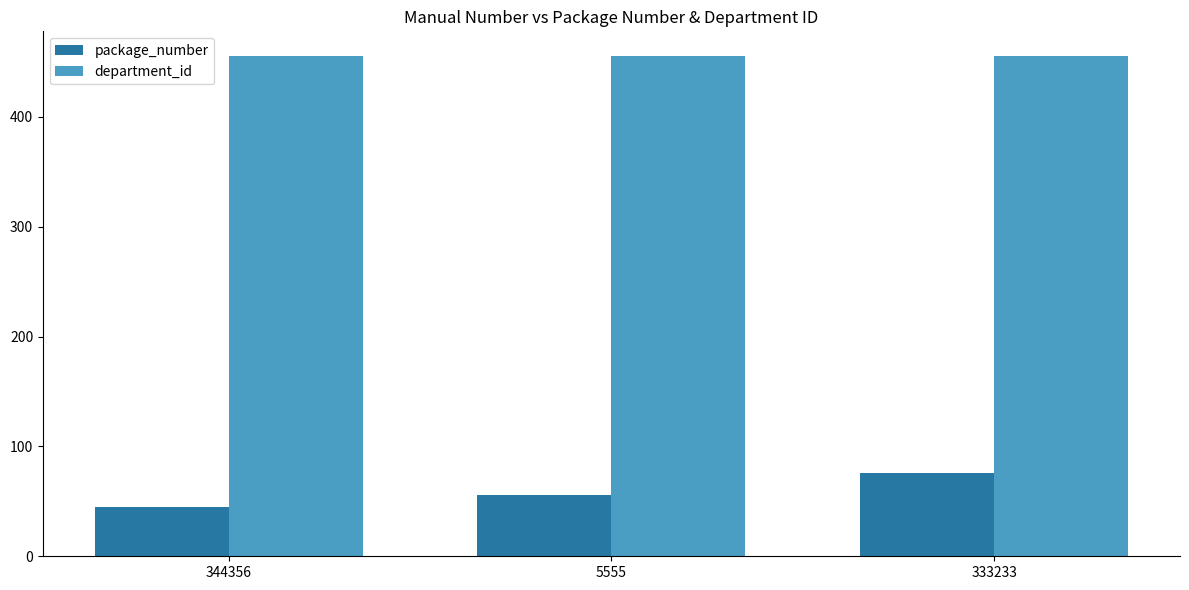

The value of package_number at 333233 is 76. True or false?

True